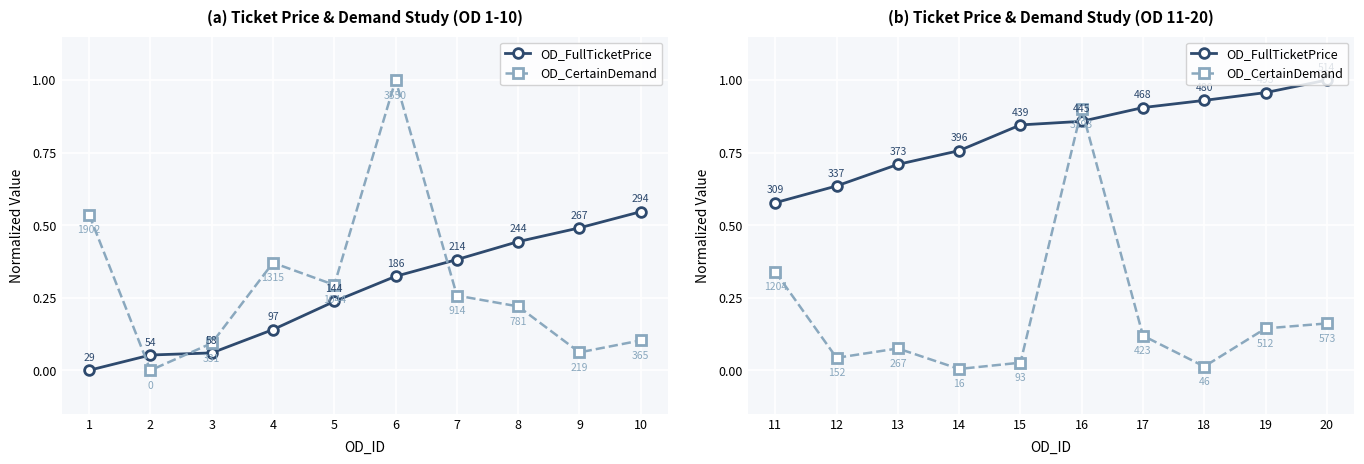

The OD_FullTicketPrice series shows 1.5 at 16. True or false?

False